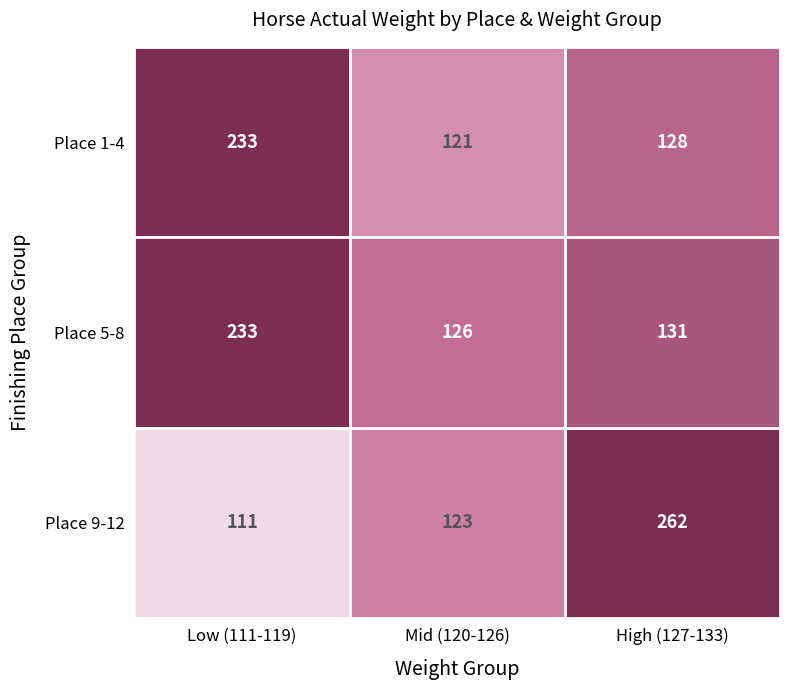

Is it true that Place 5-8 equals 30 at Mid (120-126)?

False